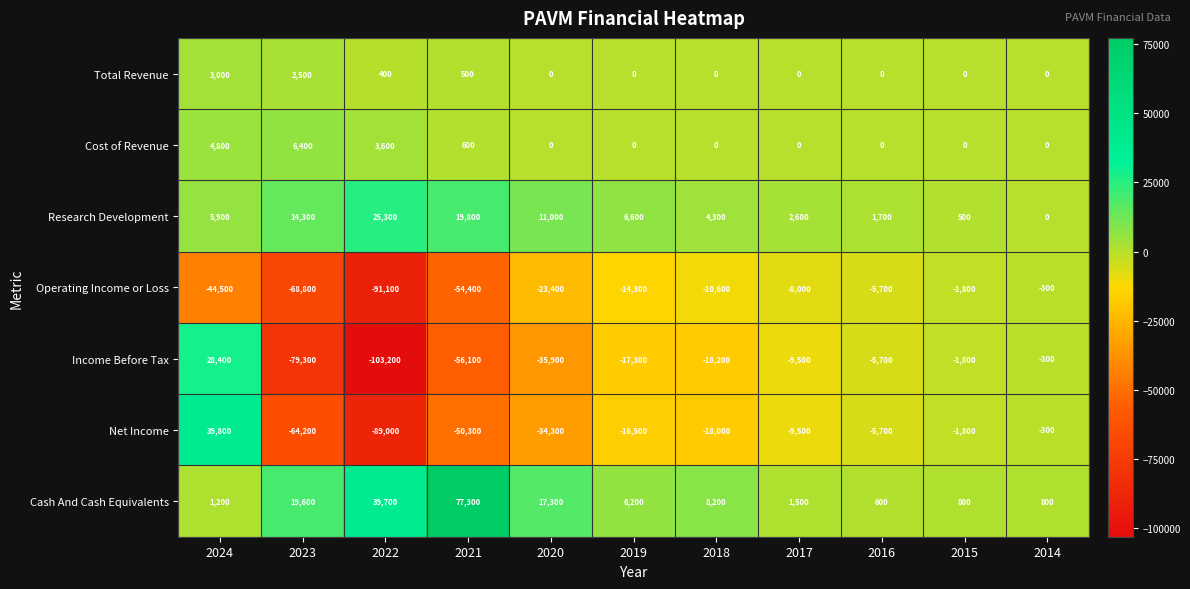

At which label does Operating Income or Loss first exceed -14300?

2018